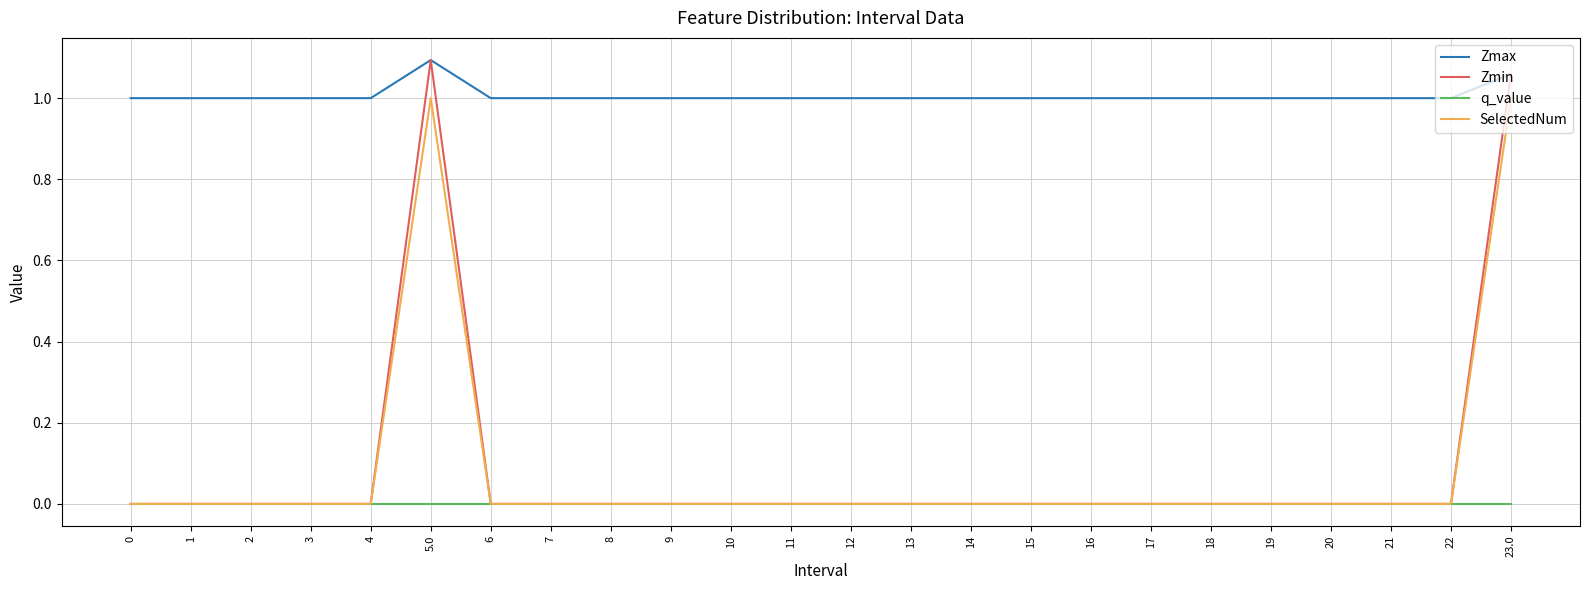

What is the spread (max minus min) of values at 11?

1.0